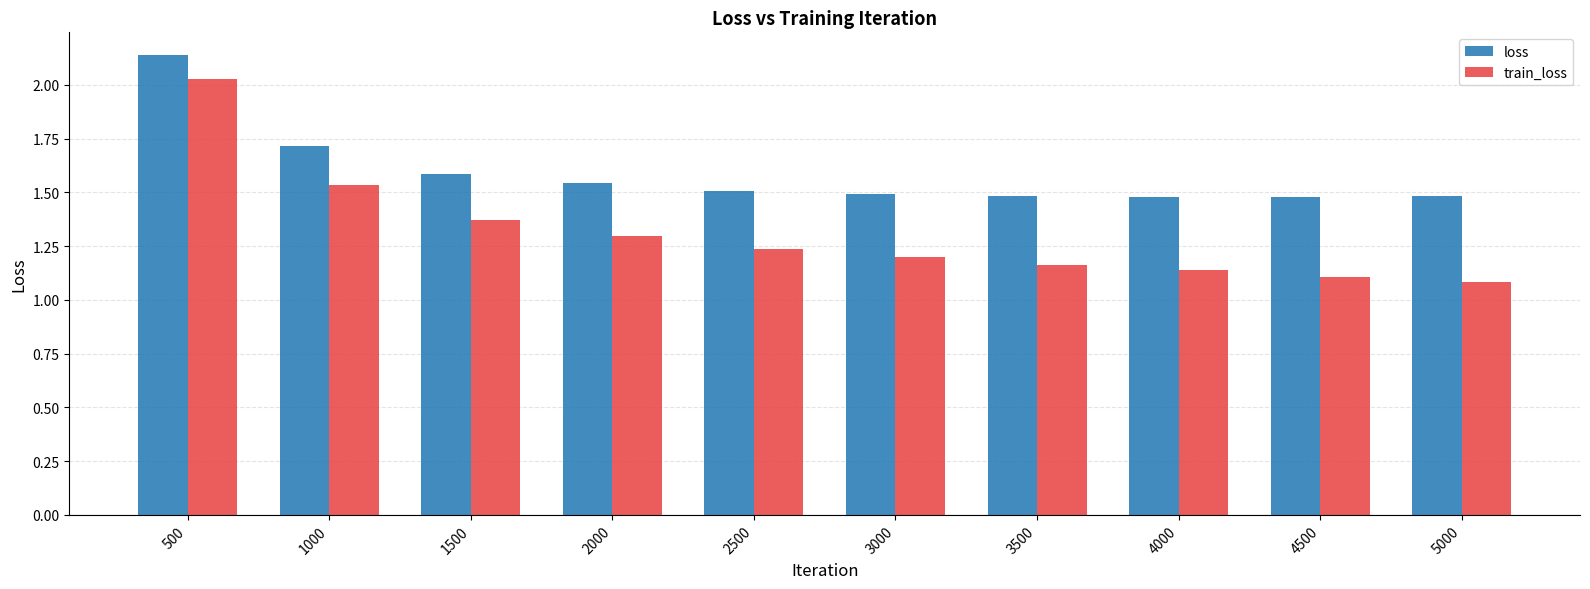

Is it true that loss equals 0.7 at 5000?

False